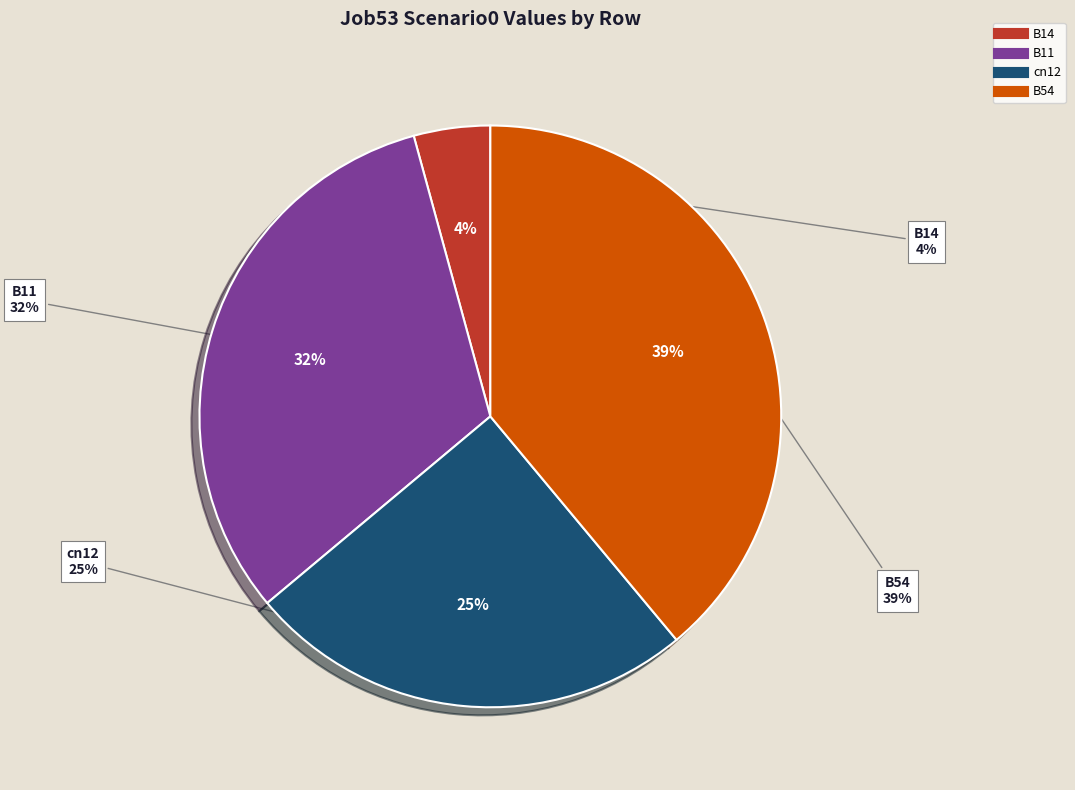

To the nearest percent, what portion does B11 represent?

32%